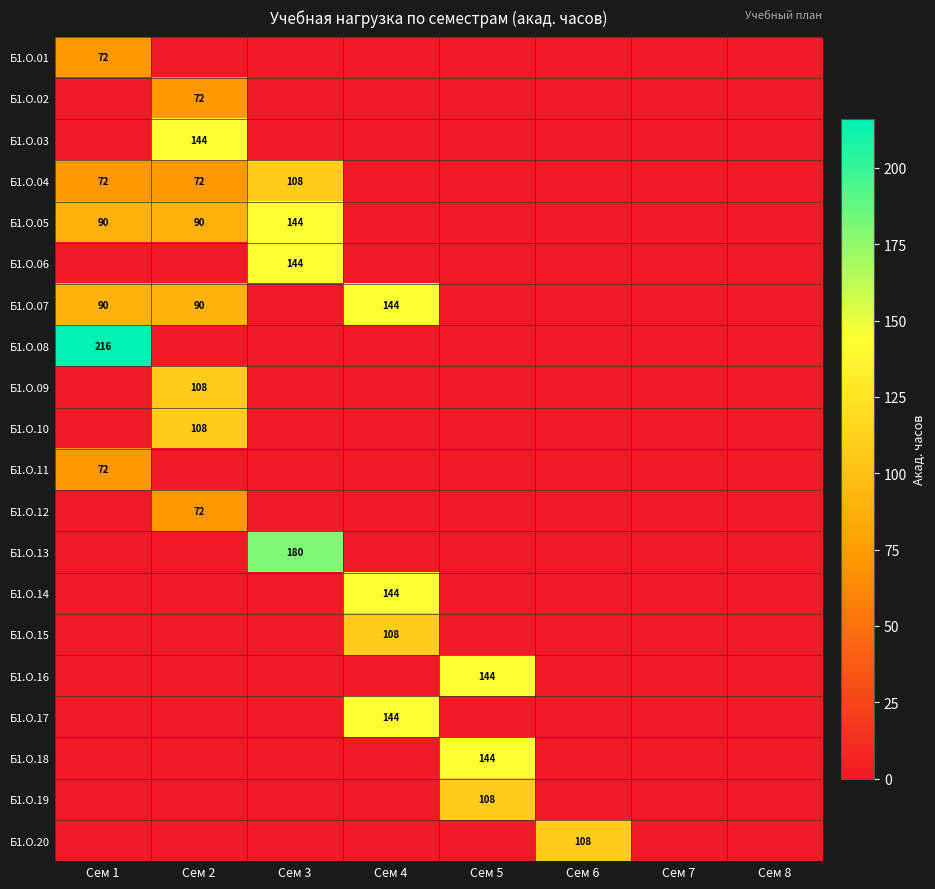

At how many categories does at least one series exceed 90?

6